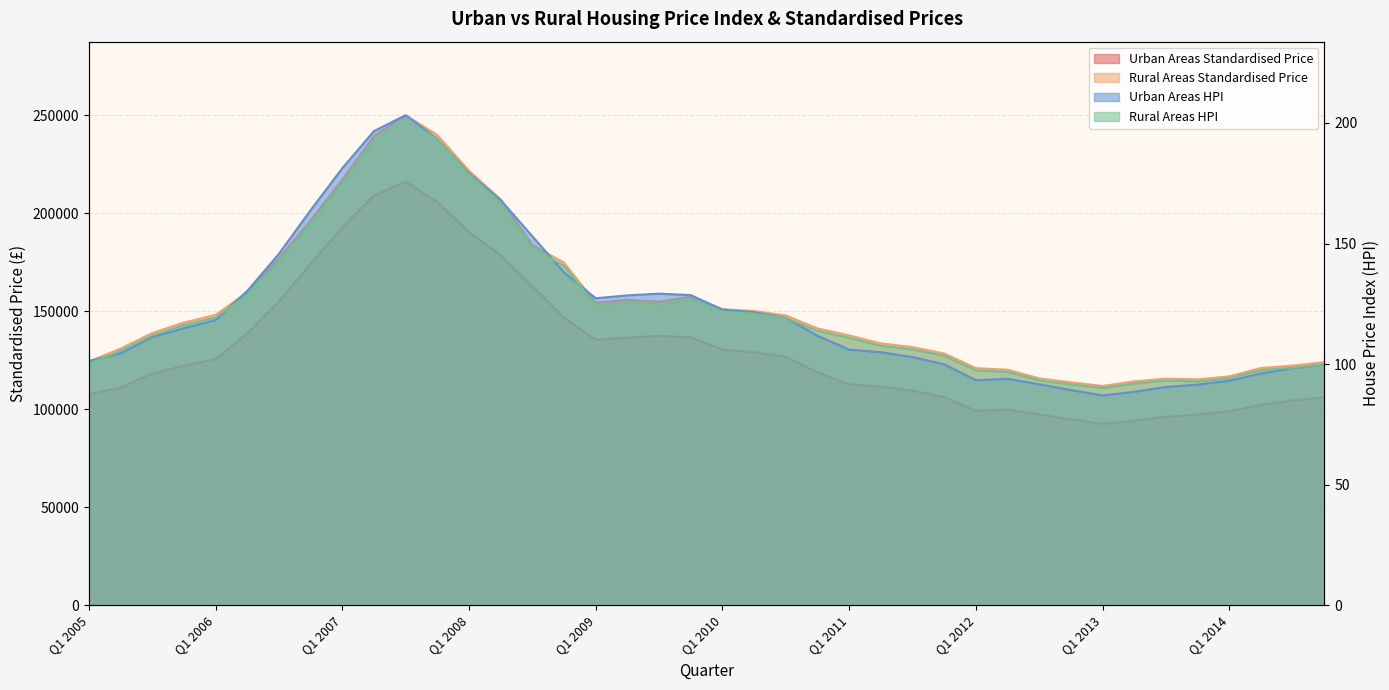

The Rural Areas Standardised Price series shows 123203.6 at Q3 2006. True or false?

False